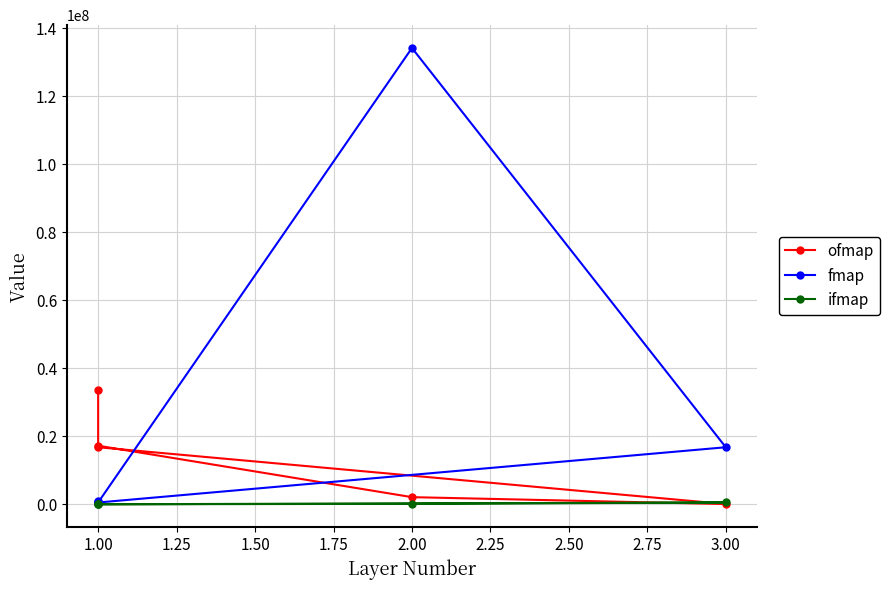

What is the difference between the maximum and minimum values in the ofmap series?

33488896